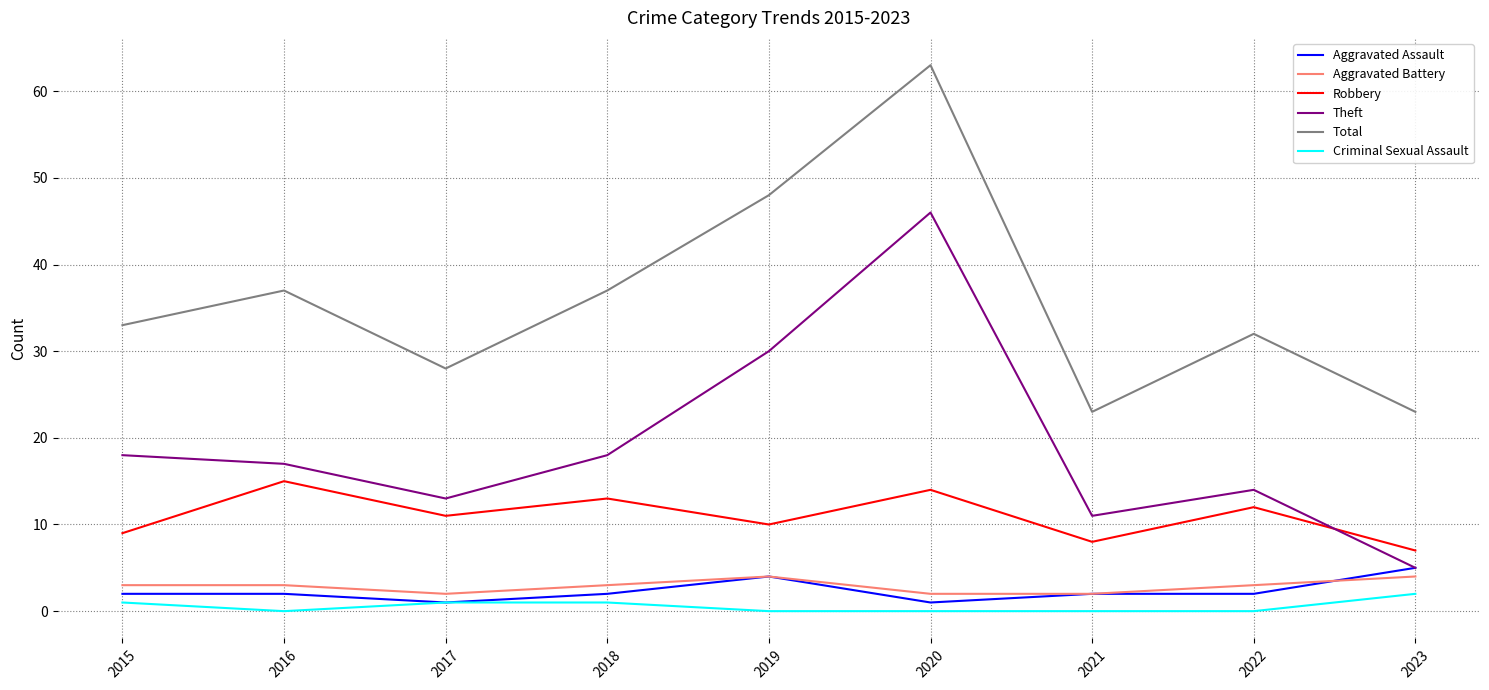

Which label corresponds to the largest value in the chart?

2020